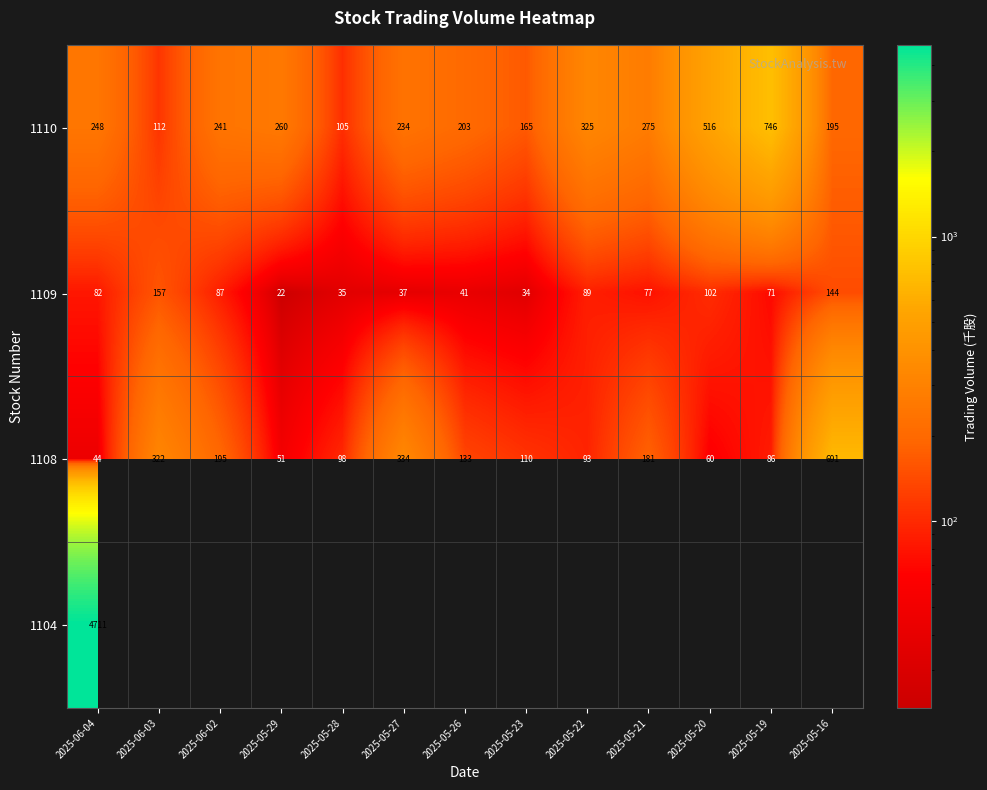

How many values in the 1108 series are below 110?

6